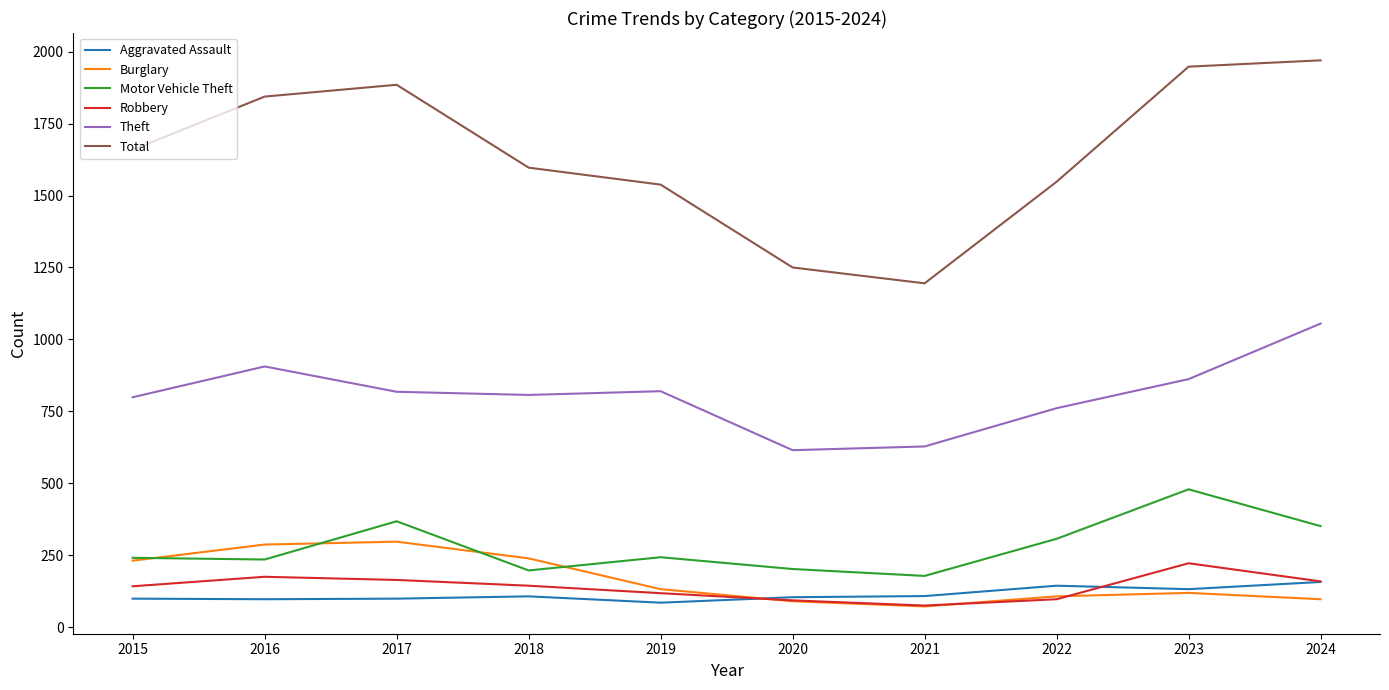

Does the chart have visible grid lines?

No